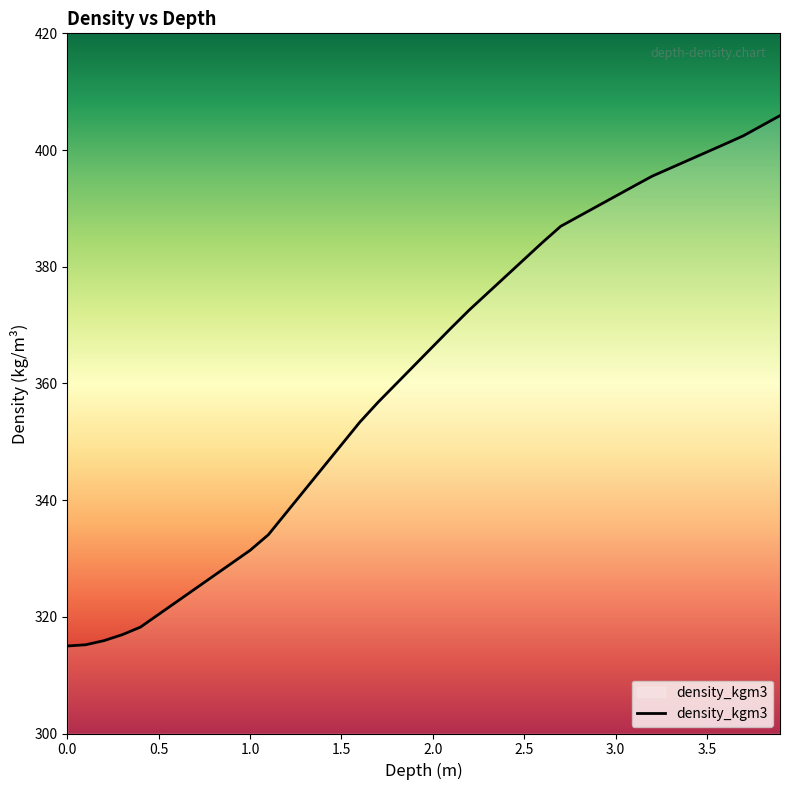

True or false: the data shows 315.0 at 0.0.

True